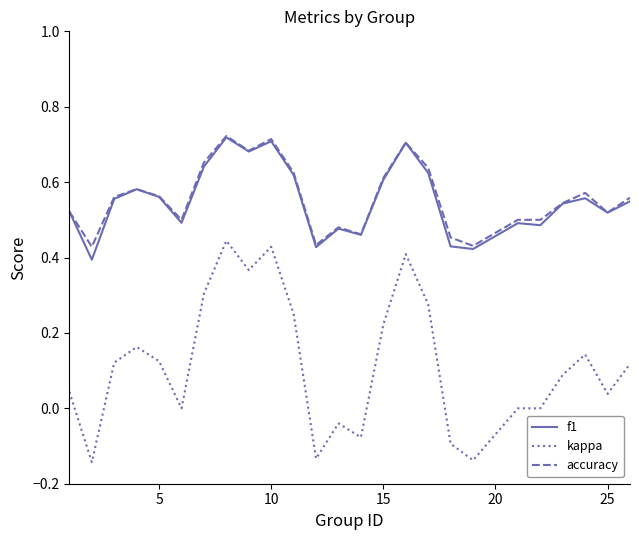

Which series has the largest range (max minus min)?

kappa